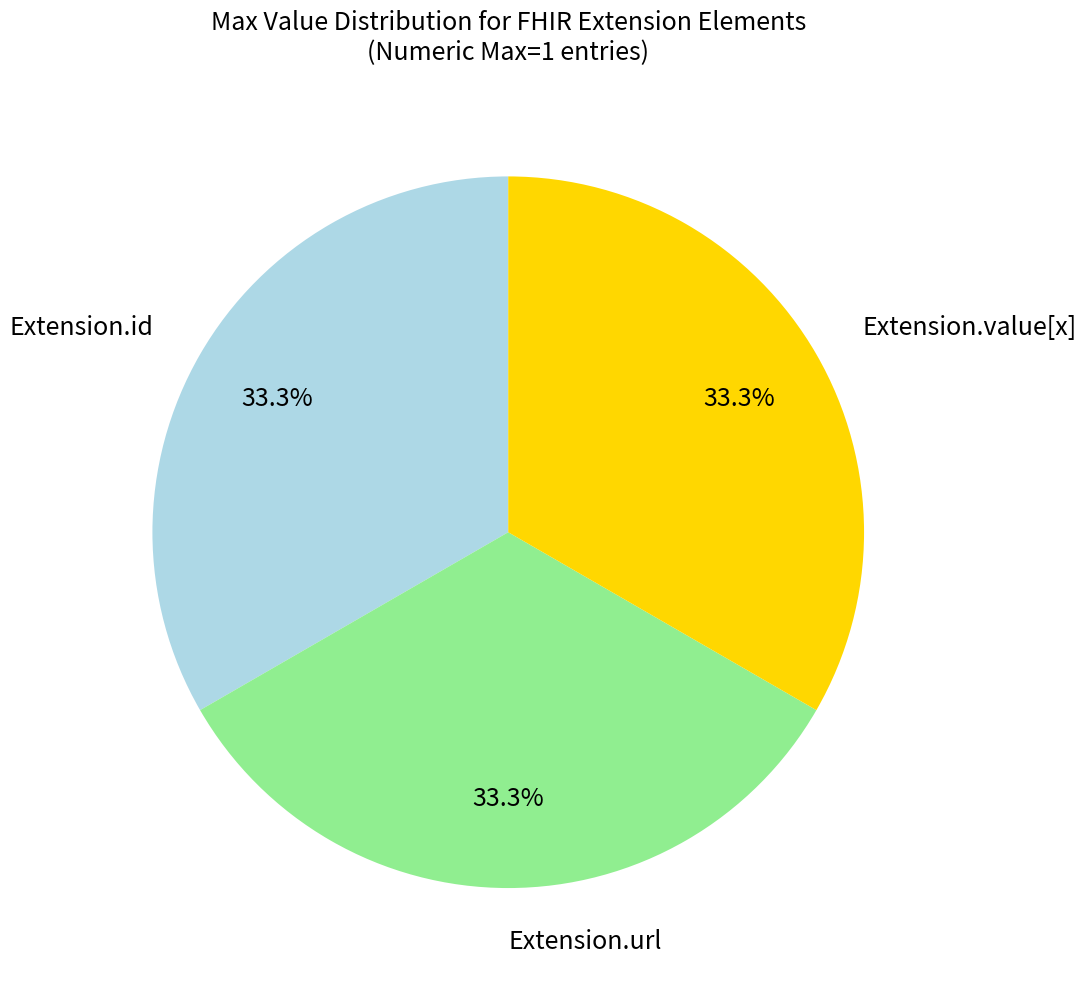

Count the number of slices in the pie.

3